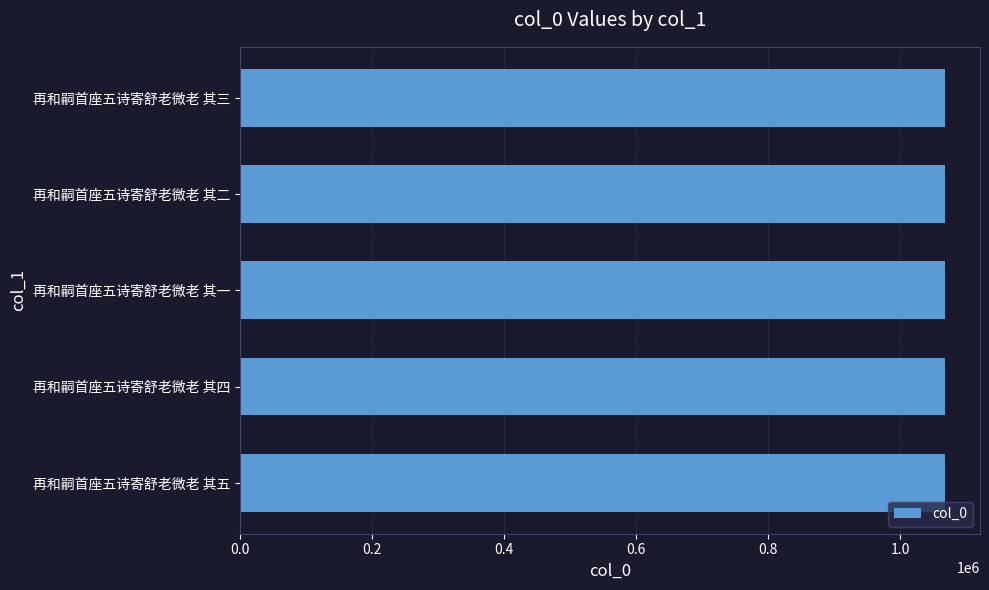

True or false: the data shows 1067744 at 再和嗣首座五诗寄舒老微老 其三.

True